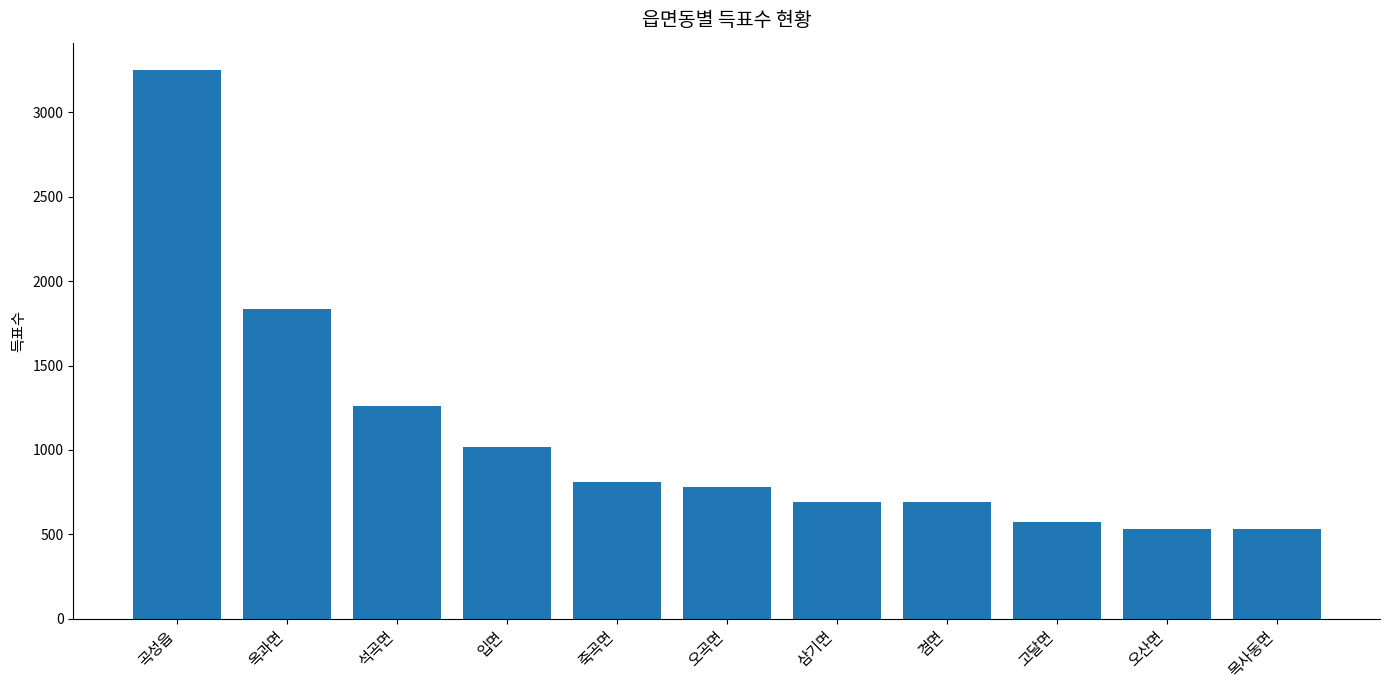

What is the difference between the second highest and second lowest values?

1306